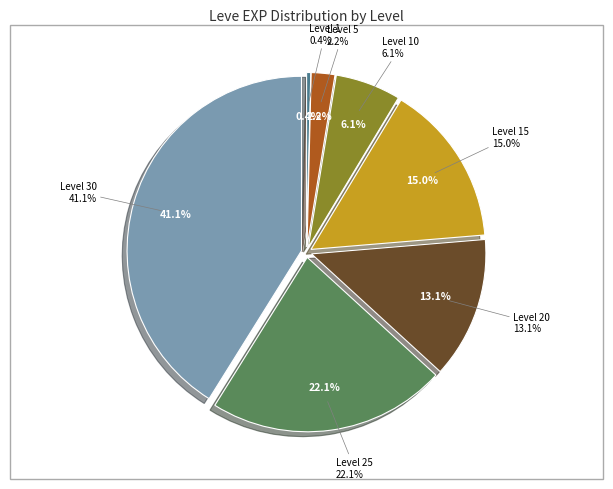

Combined, do Level 10 and Level 1 account for over 50%?

No